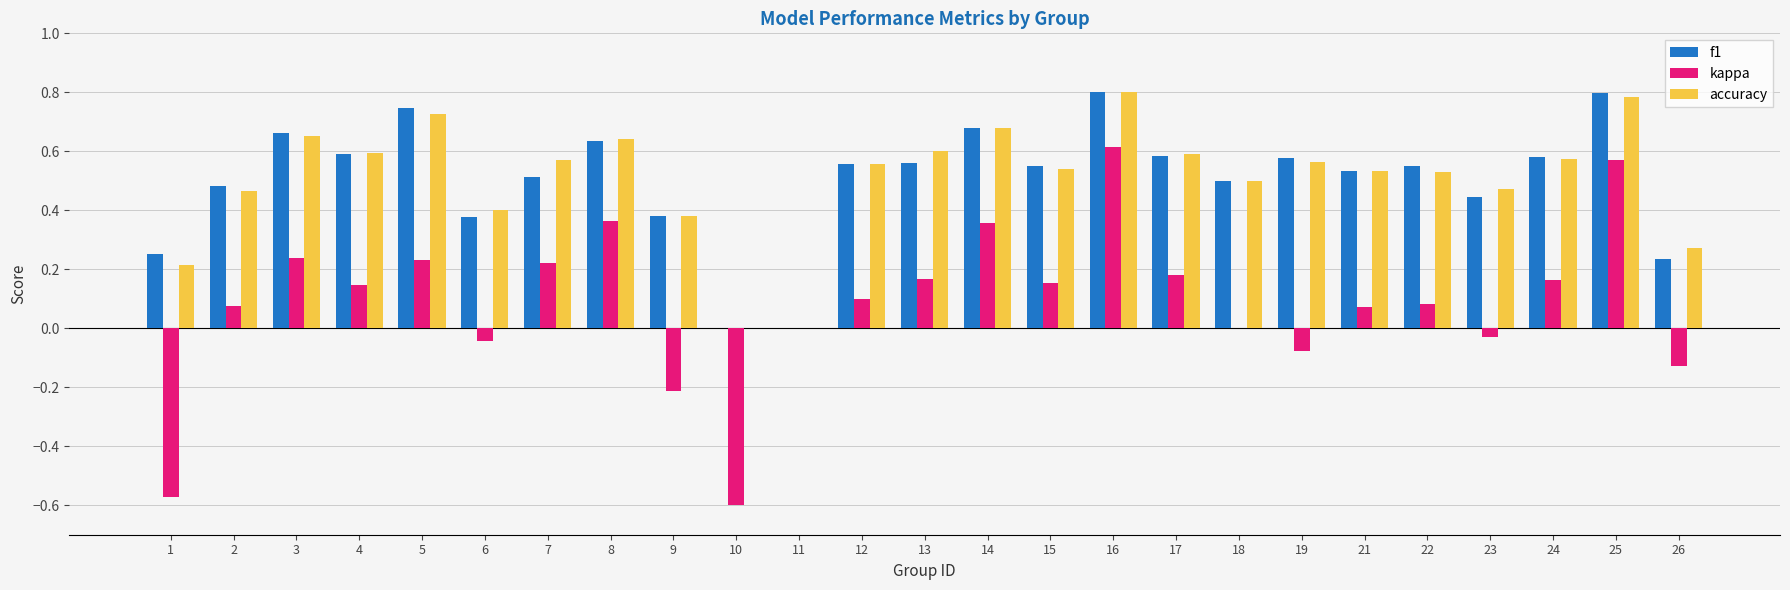

What is the maximum value for f1?

0.8